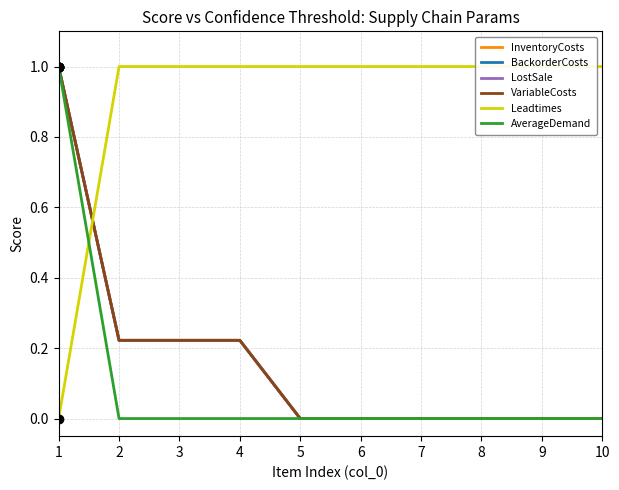

True or false: VariableCosts and InventoryCosts intersect in this chart.

False